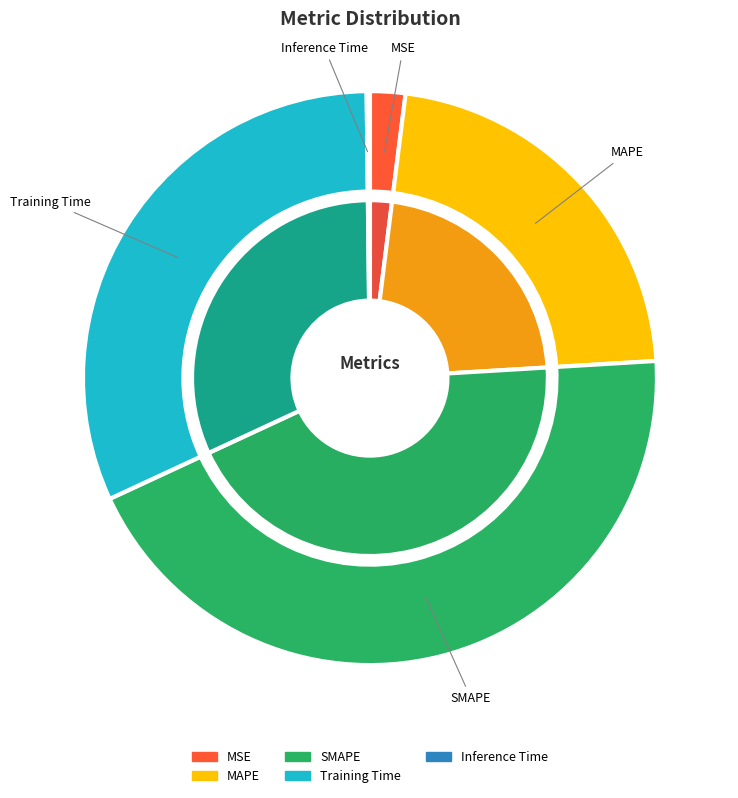

Which category has the smallest portion of the pie?

Inference Time